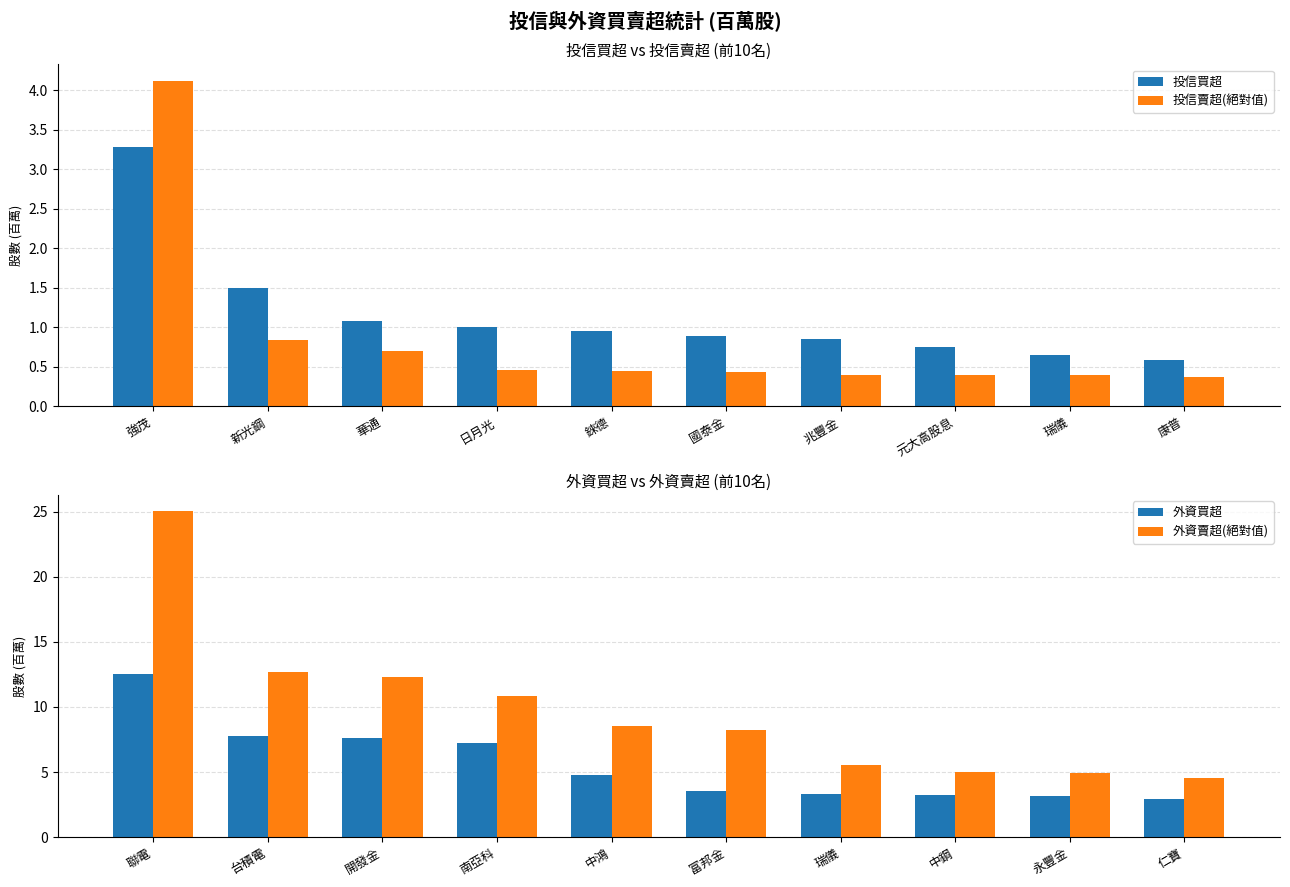

What is the lowest value of the 外資賣超(絕對值) series?

4.5